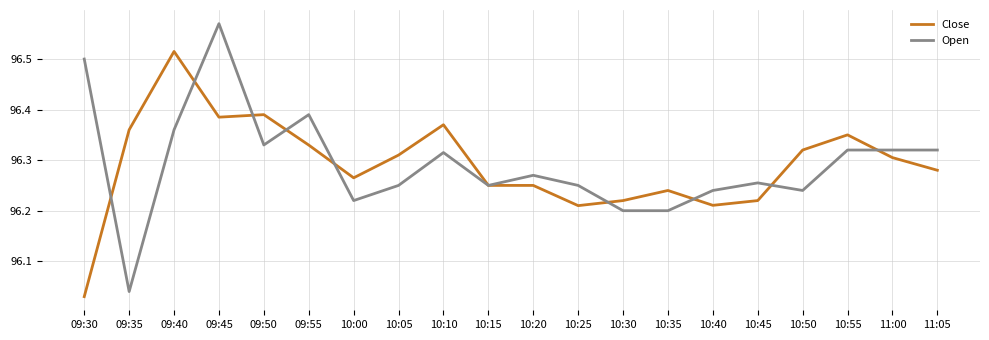

Which series ends up on top after the final intersection of Open and Close?

Open